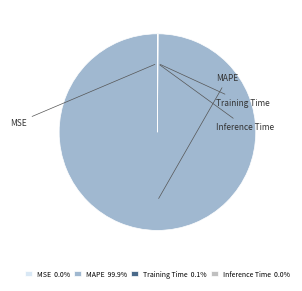

Is it true that Inference Time is 1% of the pie?

False